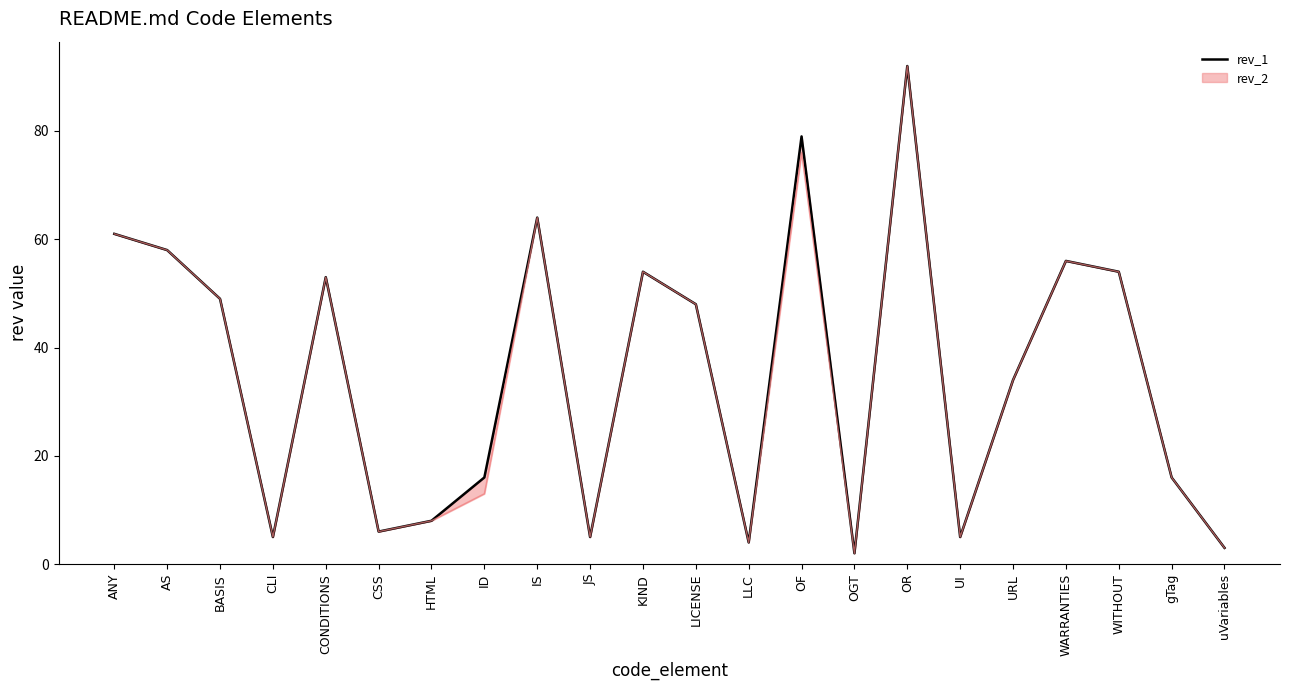

Reading left to right, extract all data points from this chart.

ANY=61	AS=58	BASIS=49	CLI=5	CONDITIONS=53	CSS=6	HTML=8	ID=16	IS=64	JS=5	KIND=54	LICENSE=48	LLC=4	OF=79	OGT=2	OR=92	UI=5	URL=34	WARRANTIES=56	WITHOUT=54	gTag=16	uVariables=3